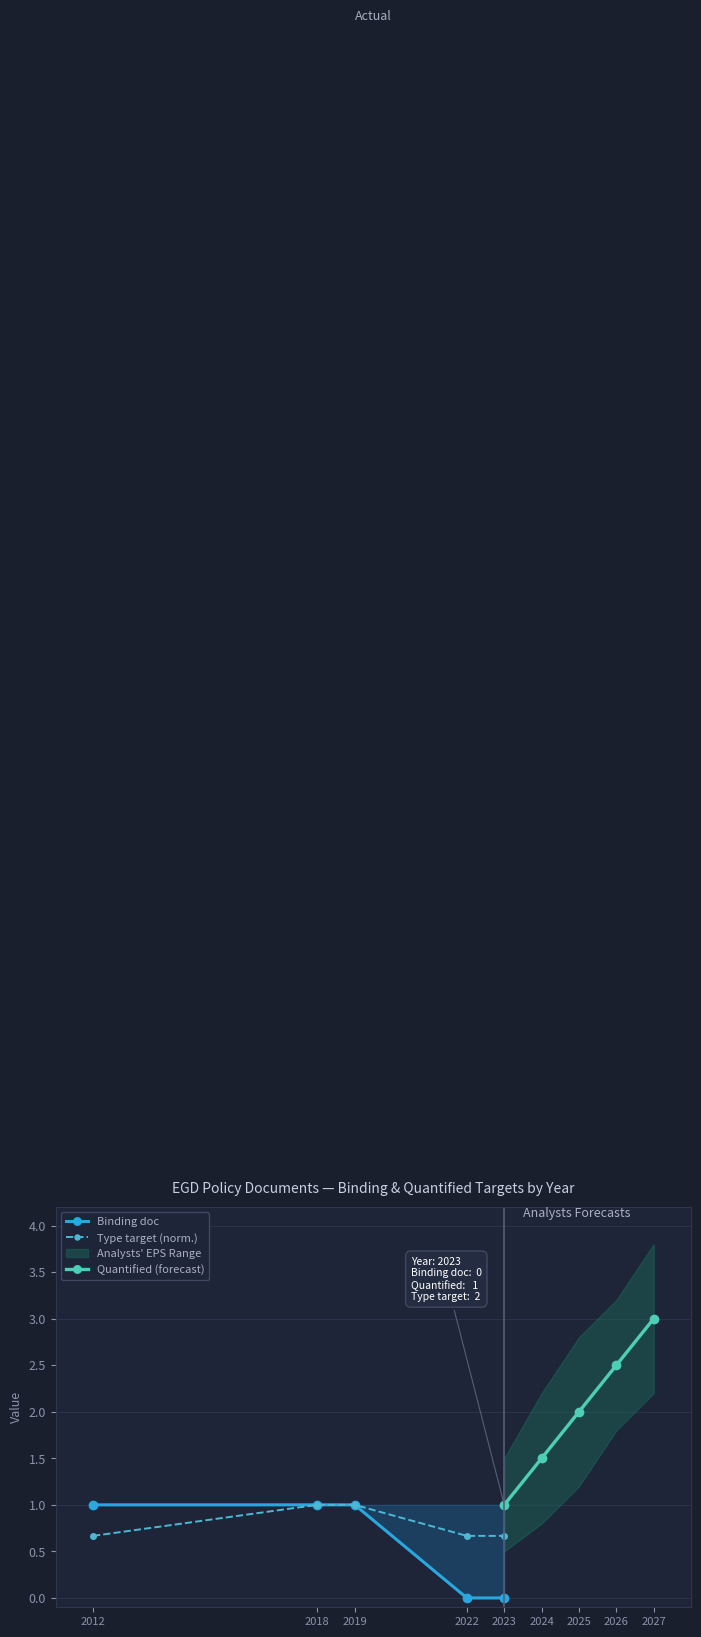

True or false: Type target (norm.) and Binding doc intersect in this chart.

False